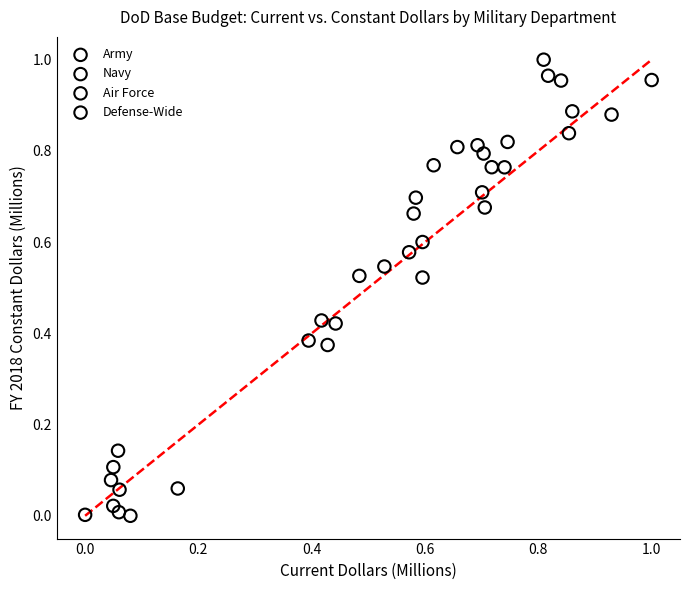

Which series has the widest spread of Y values?

Army